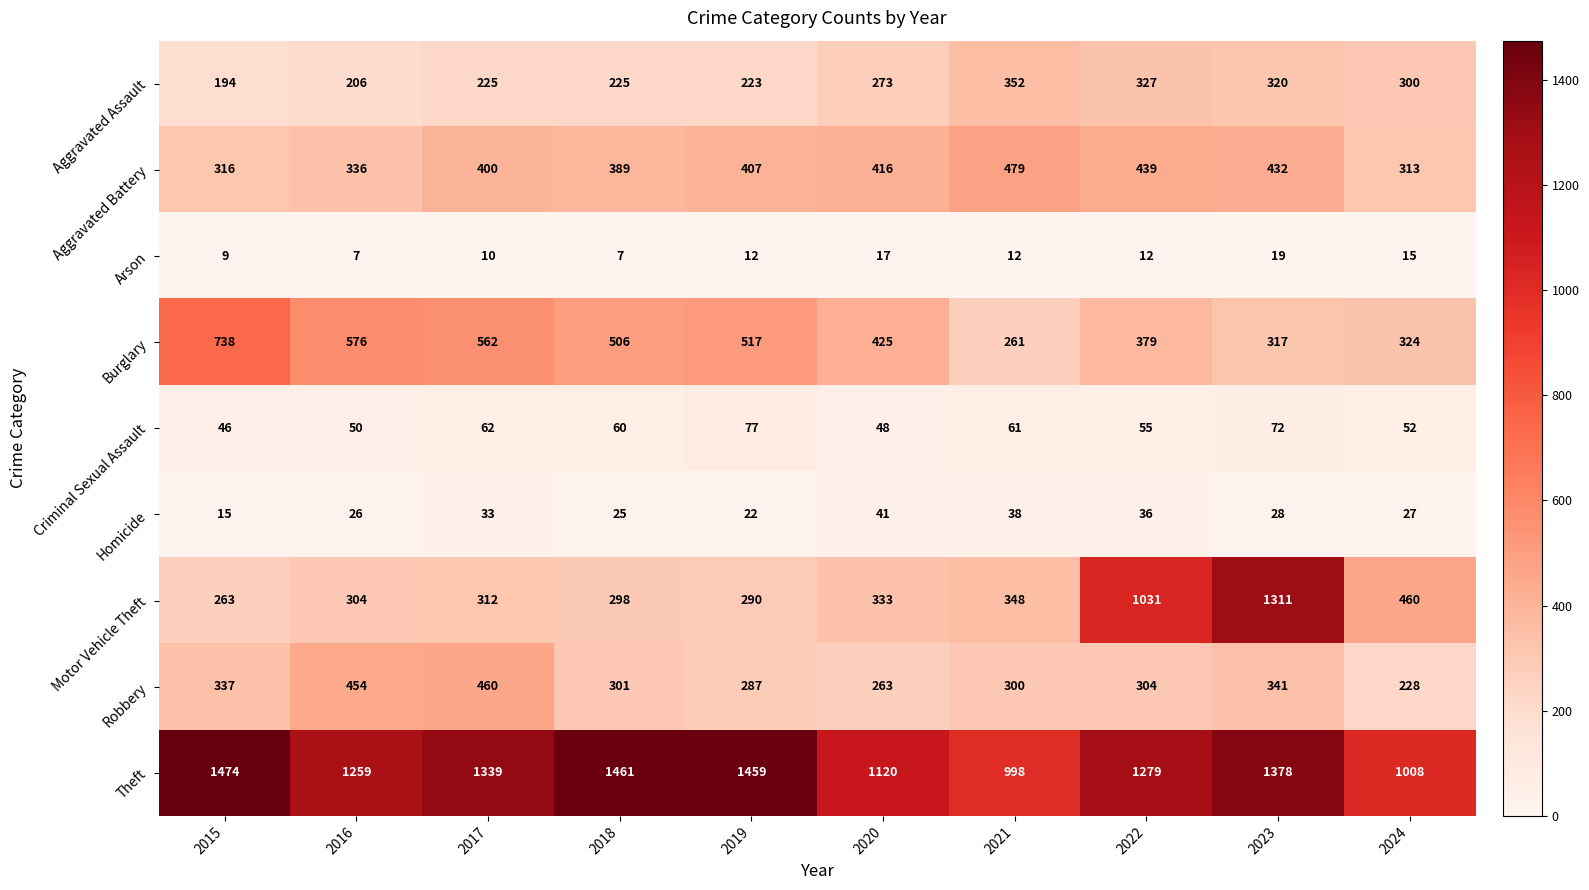

What is the minimum value shown in the chart?

7